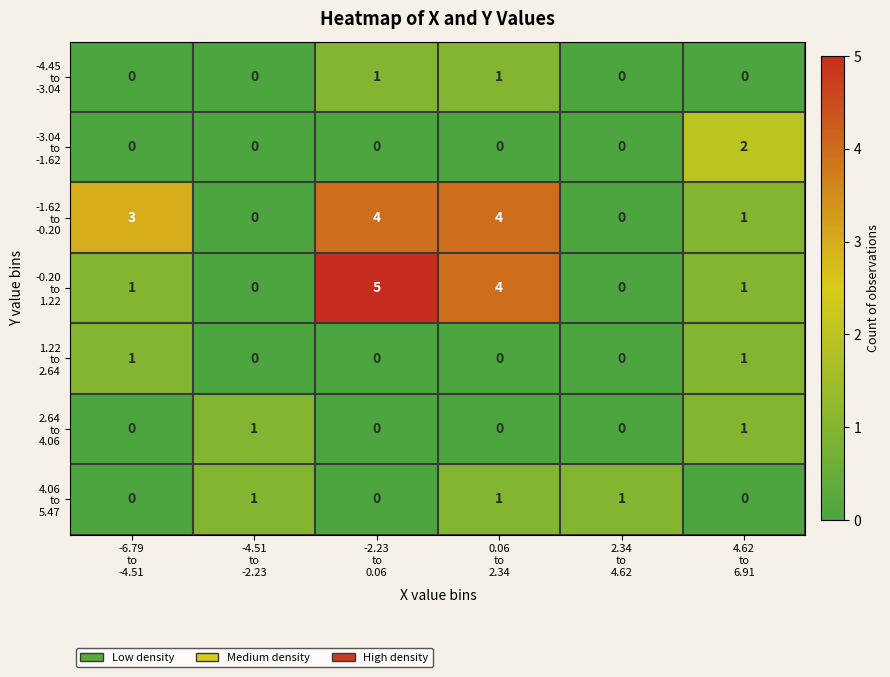

What is the greatest value displayed?

5